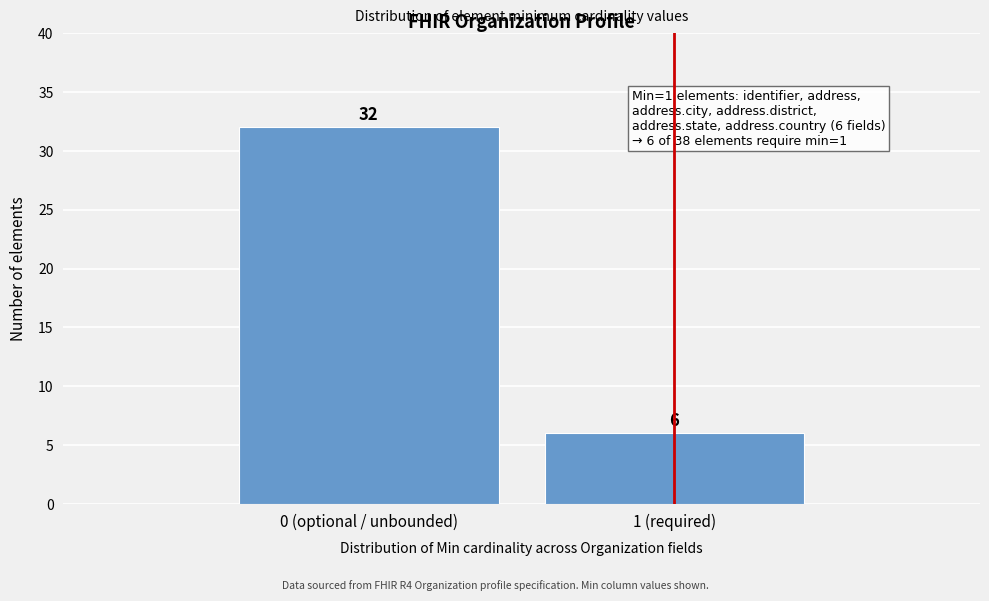

Reading right to left, what are all the values shown in this chart?

1 (required)=6	0 (optional / unbounded)=32